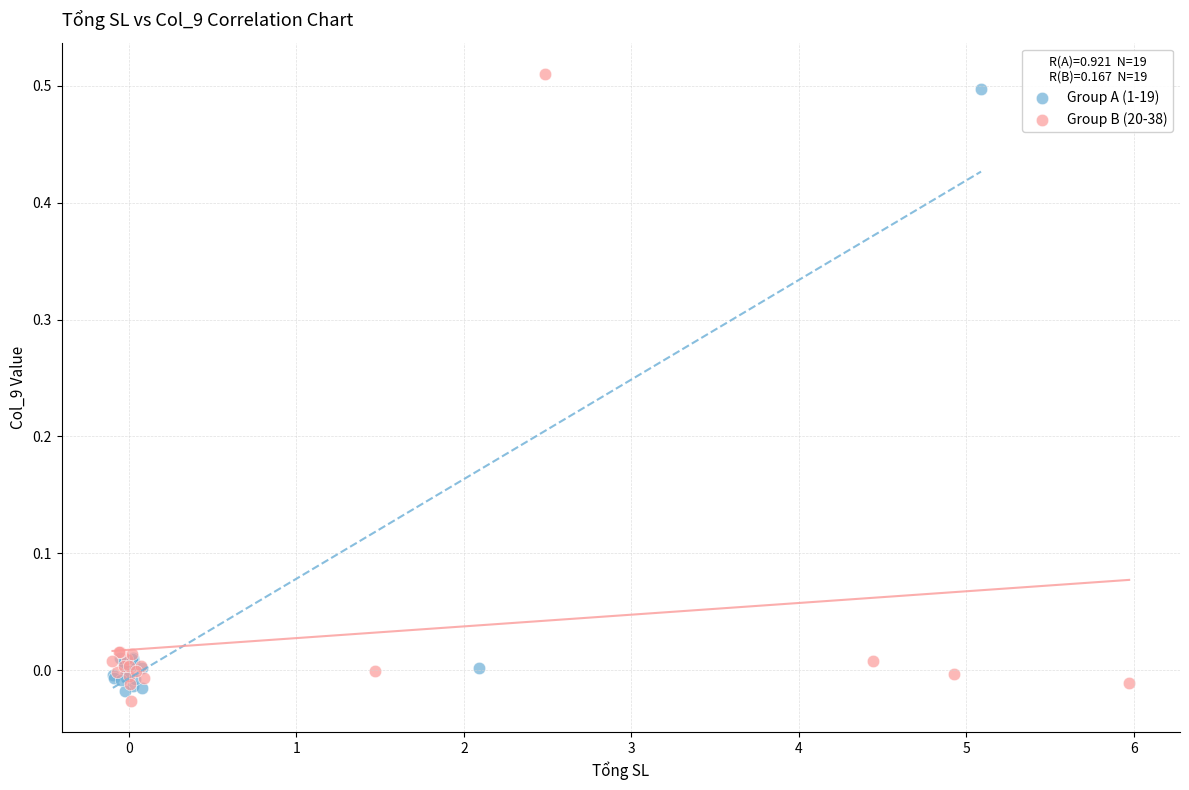

What are all the series names shown in the legend?

Group A (1-19), Group B (20-38)